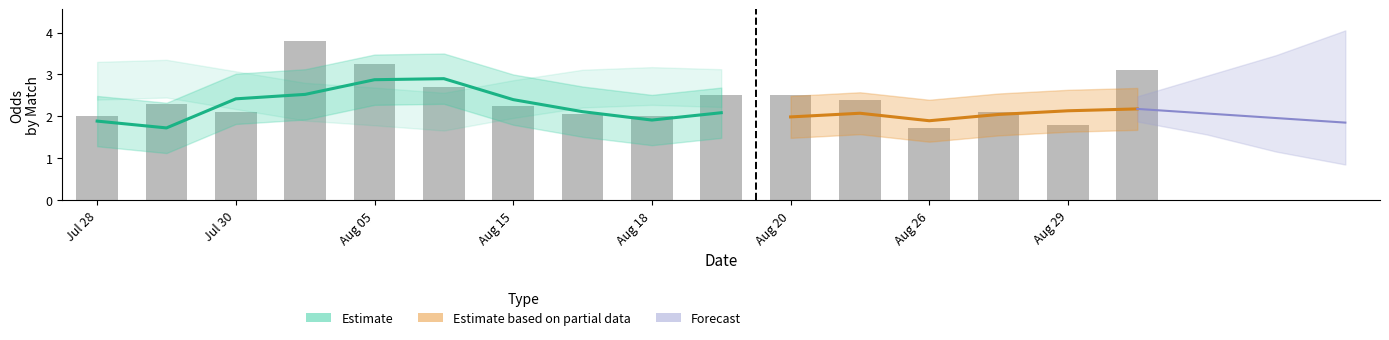

Where is oddH nearest to the value 2?

9